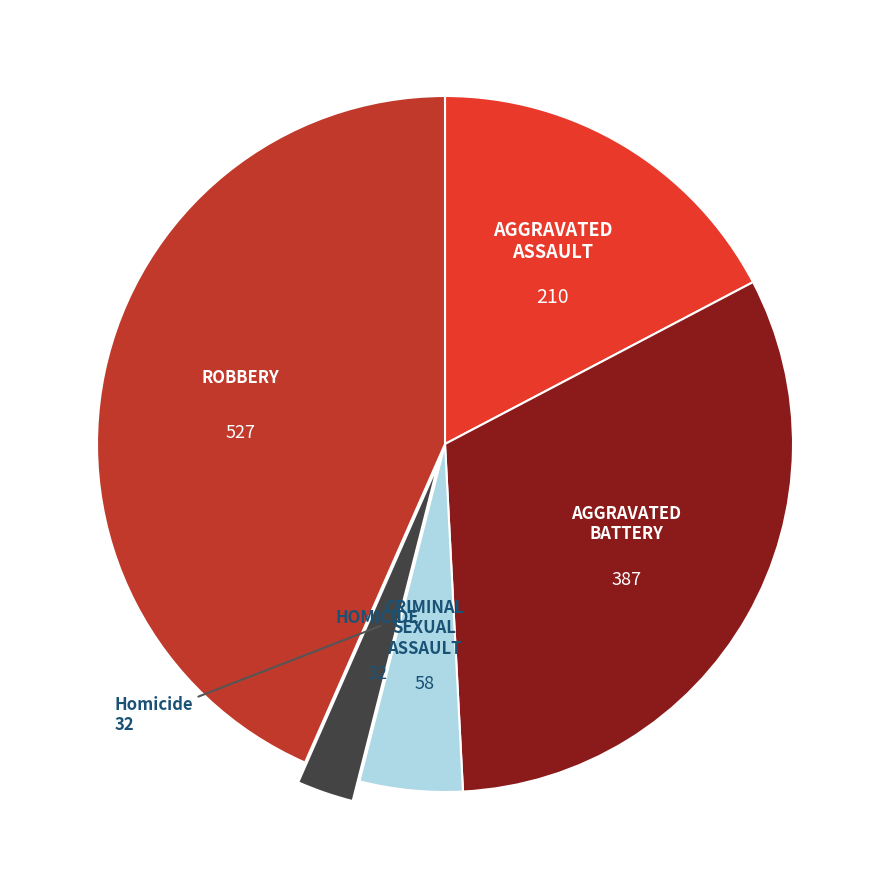

Is there a majority slice in this chart?

No